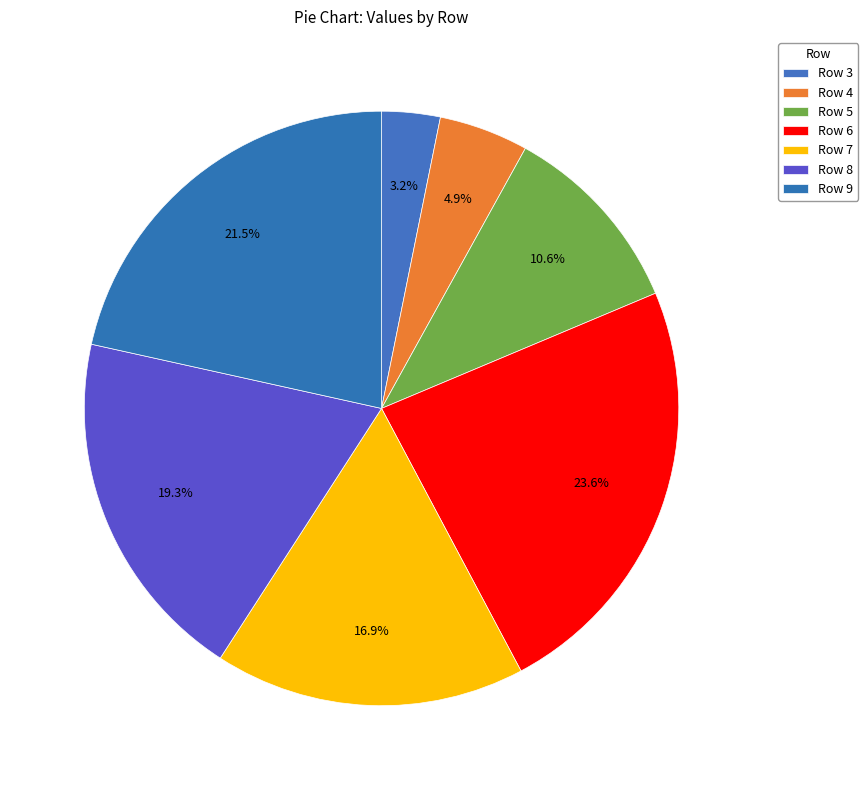

What is the largest slice in the pie chart?

6